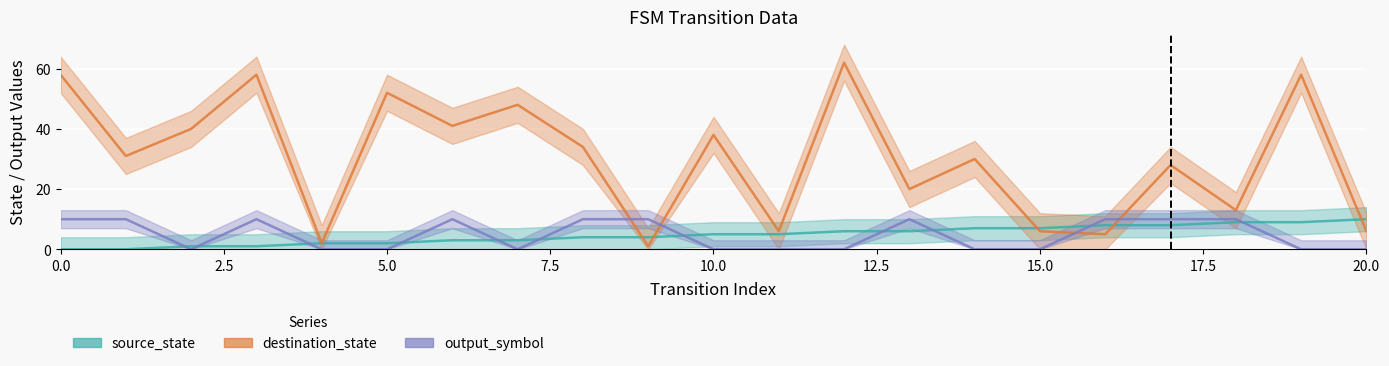

Which series ends up on top after the final intersection of source_state and output_symbol?

source_state